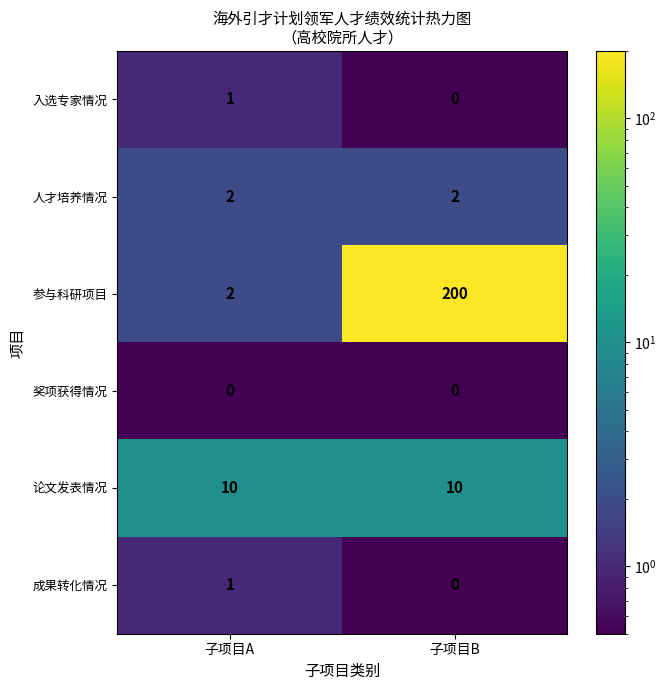

Which series has the largest range (max minus min)?

参与科研项目